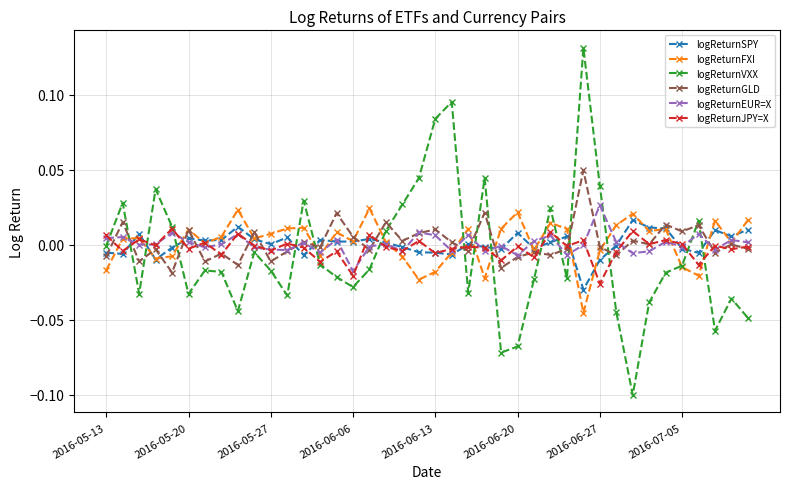

What are all the series names shown in the legend?

logReturnSPY, logReturnFXI, logReturnVXX, logReturnGLD, logReturnEUR=X, logReturnJPY=X